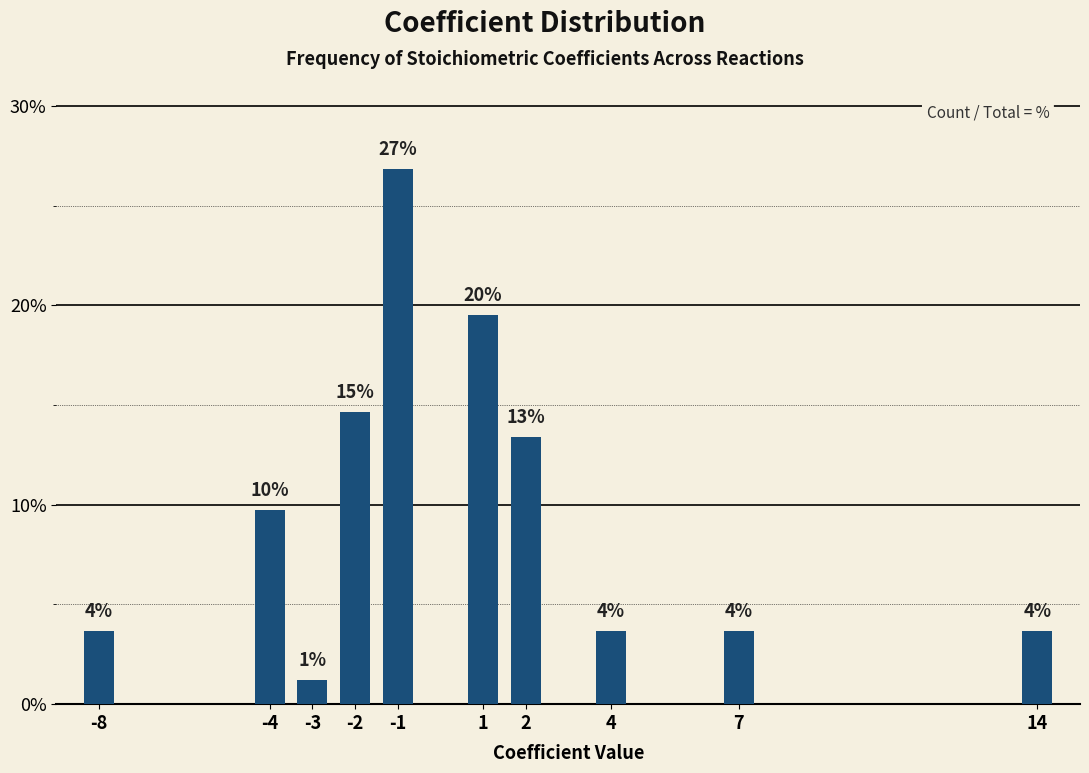

Does the chart contain any negative values?

No